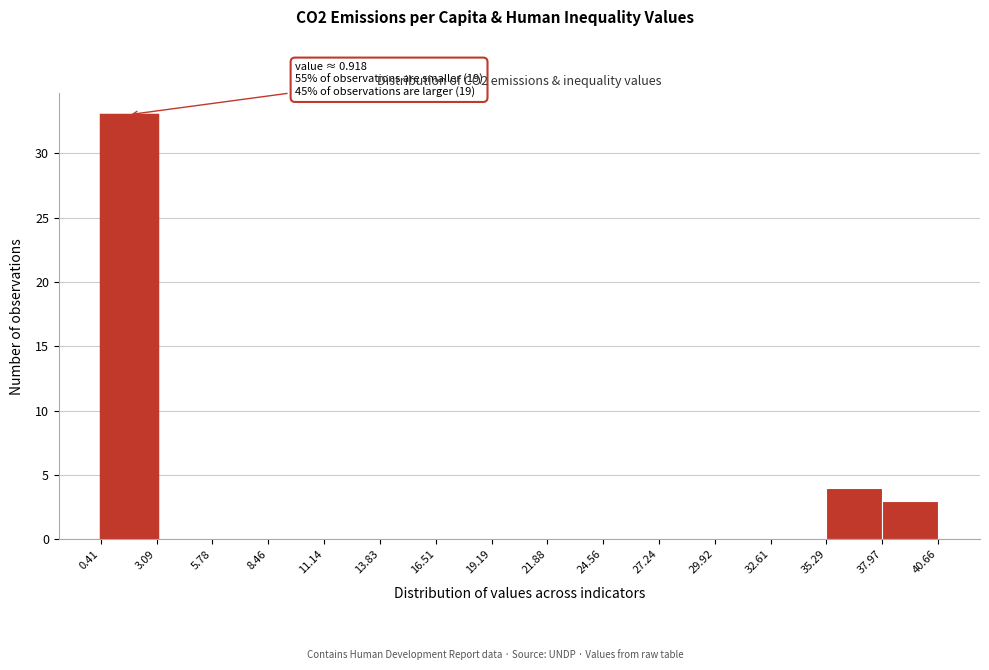

Which range on the x-axis has the tallest bar?

0.41 to 3.09